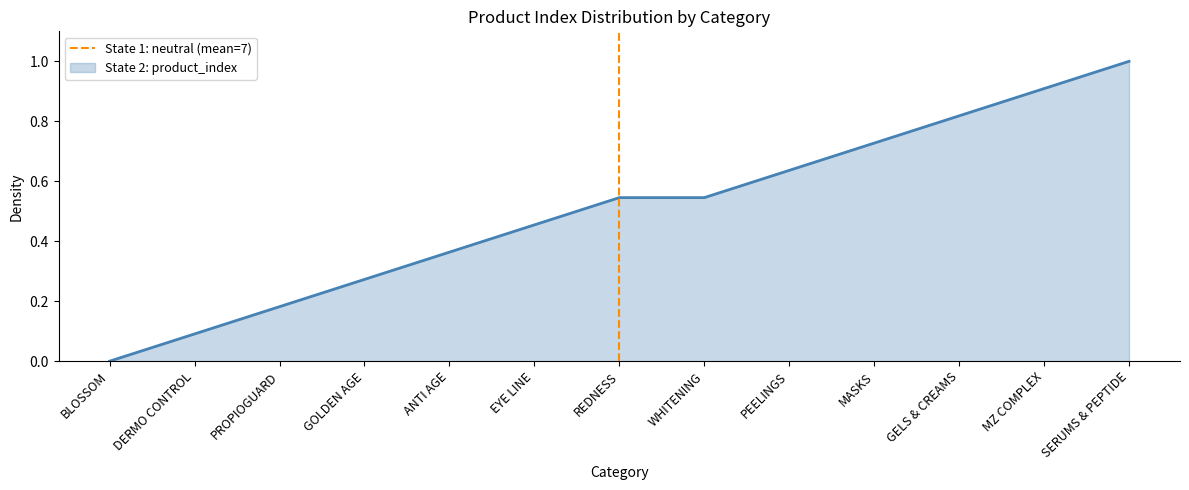

At which label does State 2: product_index reach its minimum?

BLOSSOM